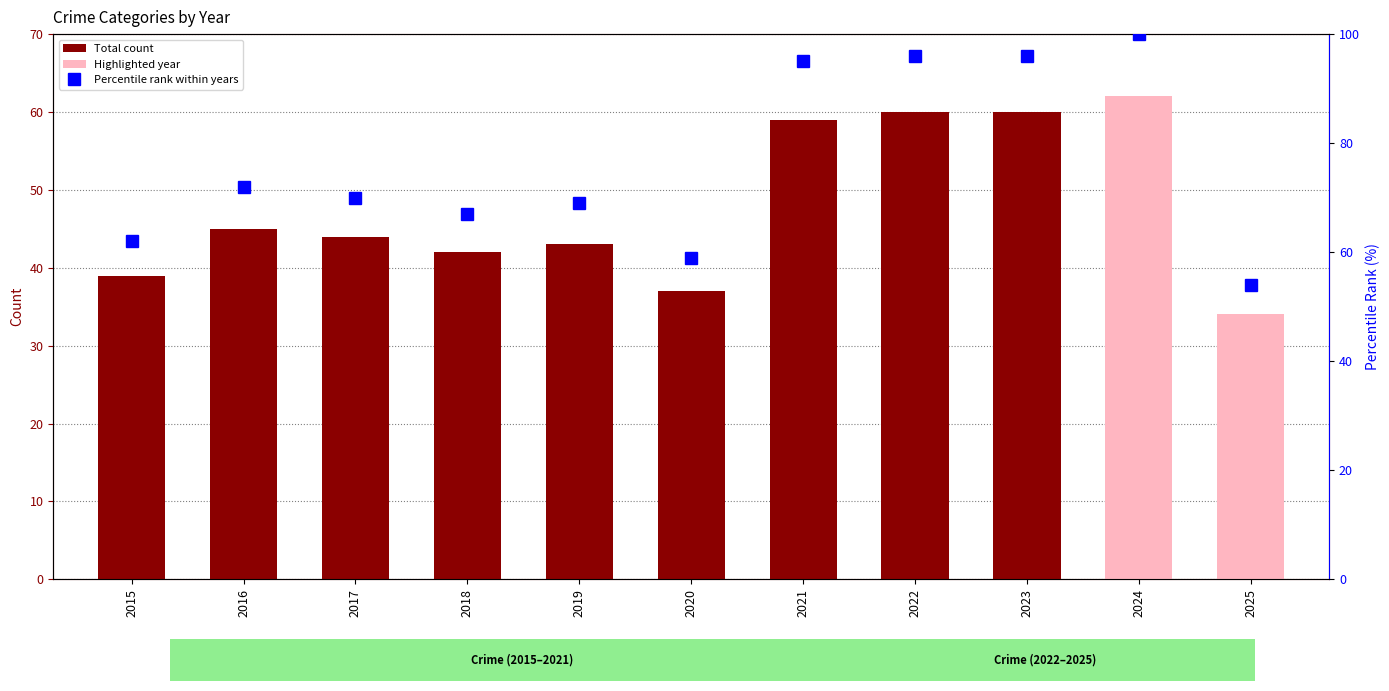

What is the value of the percentile rank bar at the 11th from the left?

54